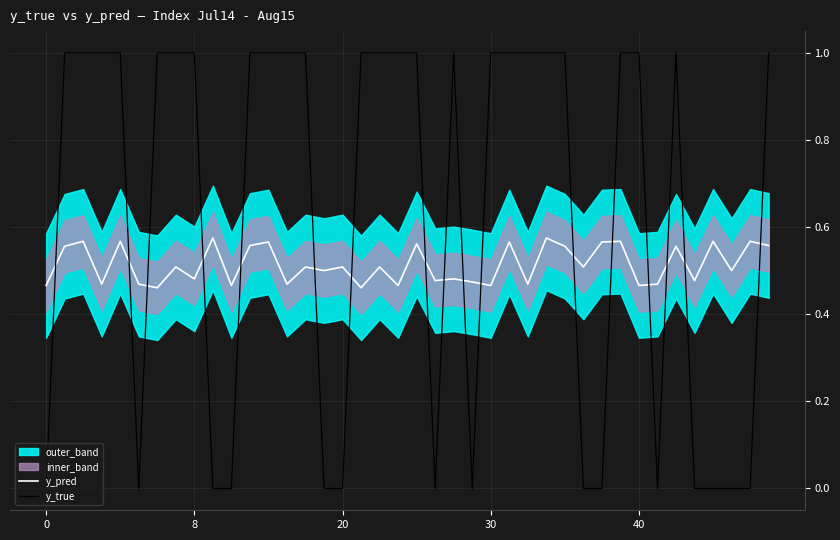

How many intersections are there between y_true and y_pred?

17